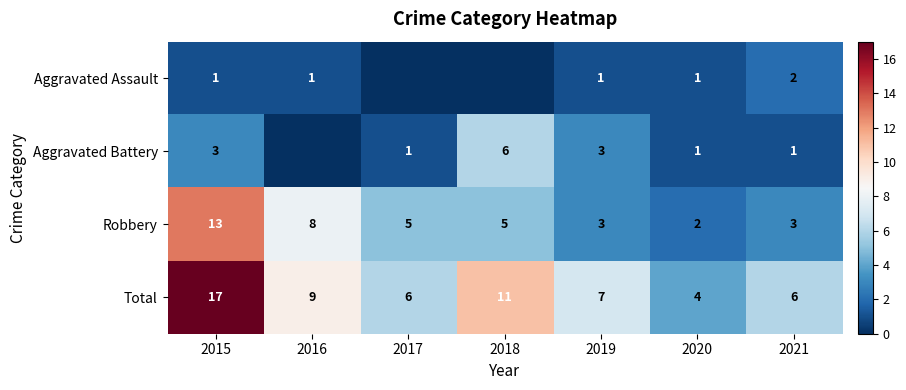

At which label does Total first exceed 7?

2015